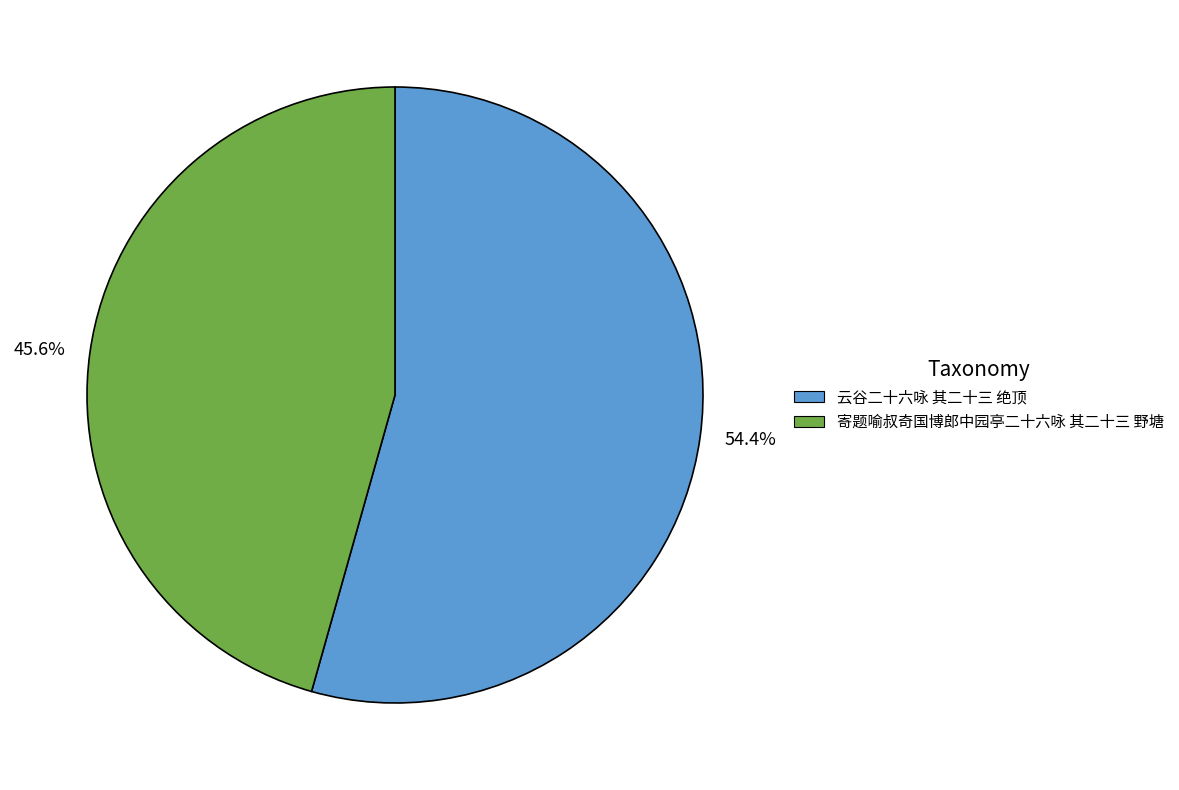

To the nearest percent, what is the difference between the largest and smallest slice percentages?

9%